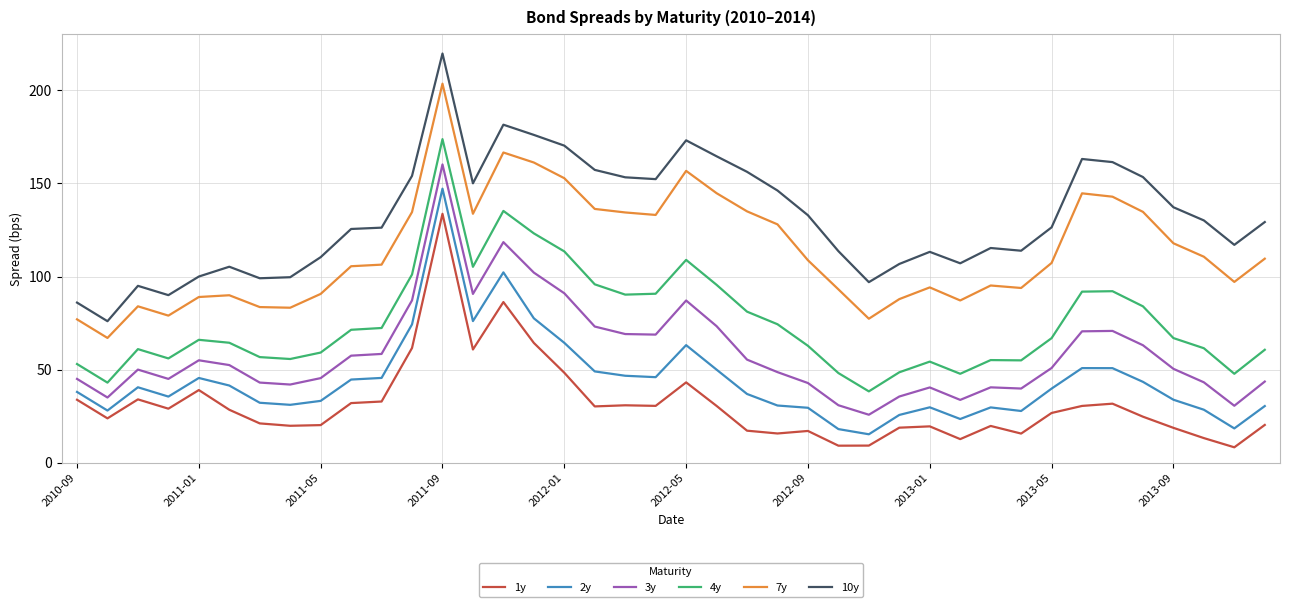

List the series in order of their peak value, highest first.

10y, 7y, 4y, 3y, 2y, 1y